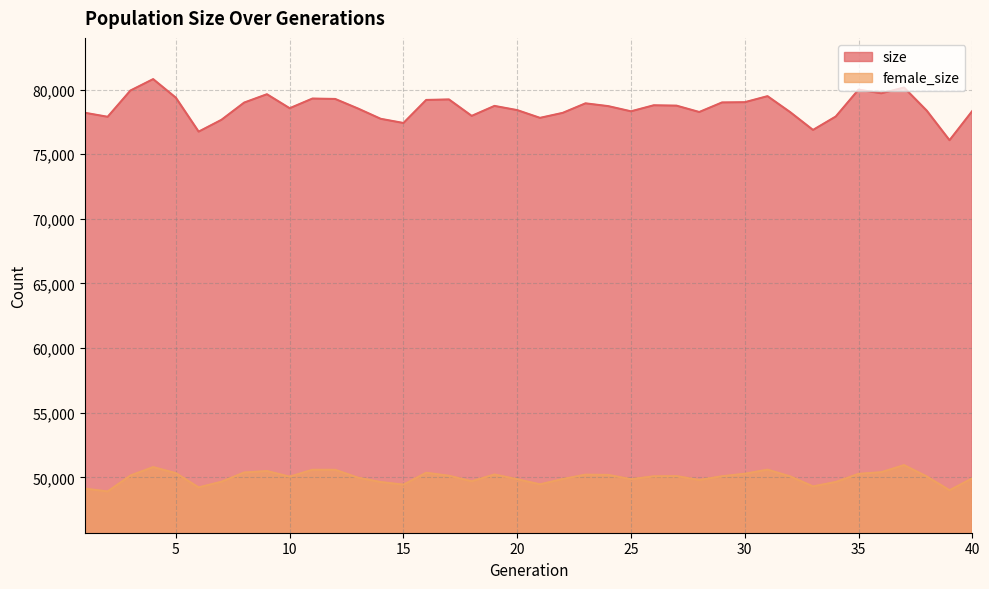

True or false: female_size and size cross at least once.

False